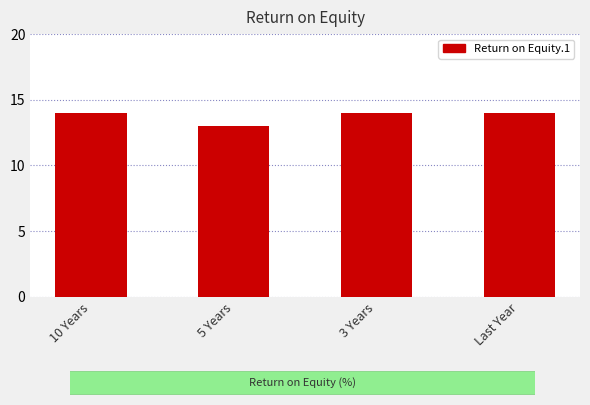

What is the label of the 2nd bar from the left?

5 Years